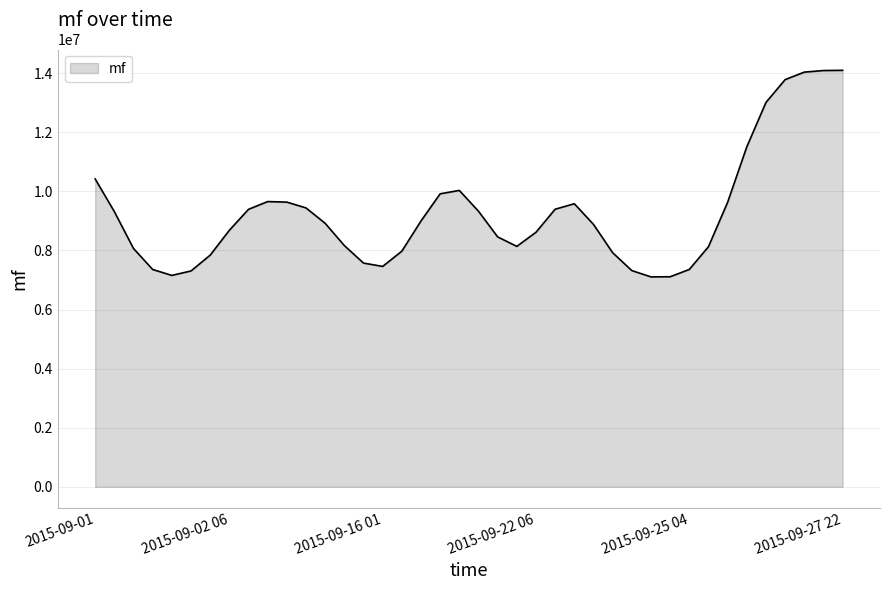

What is the difference between the maximum and minimum values?

6991704